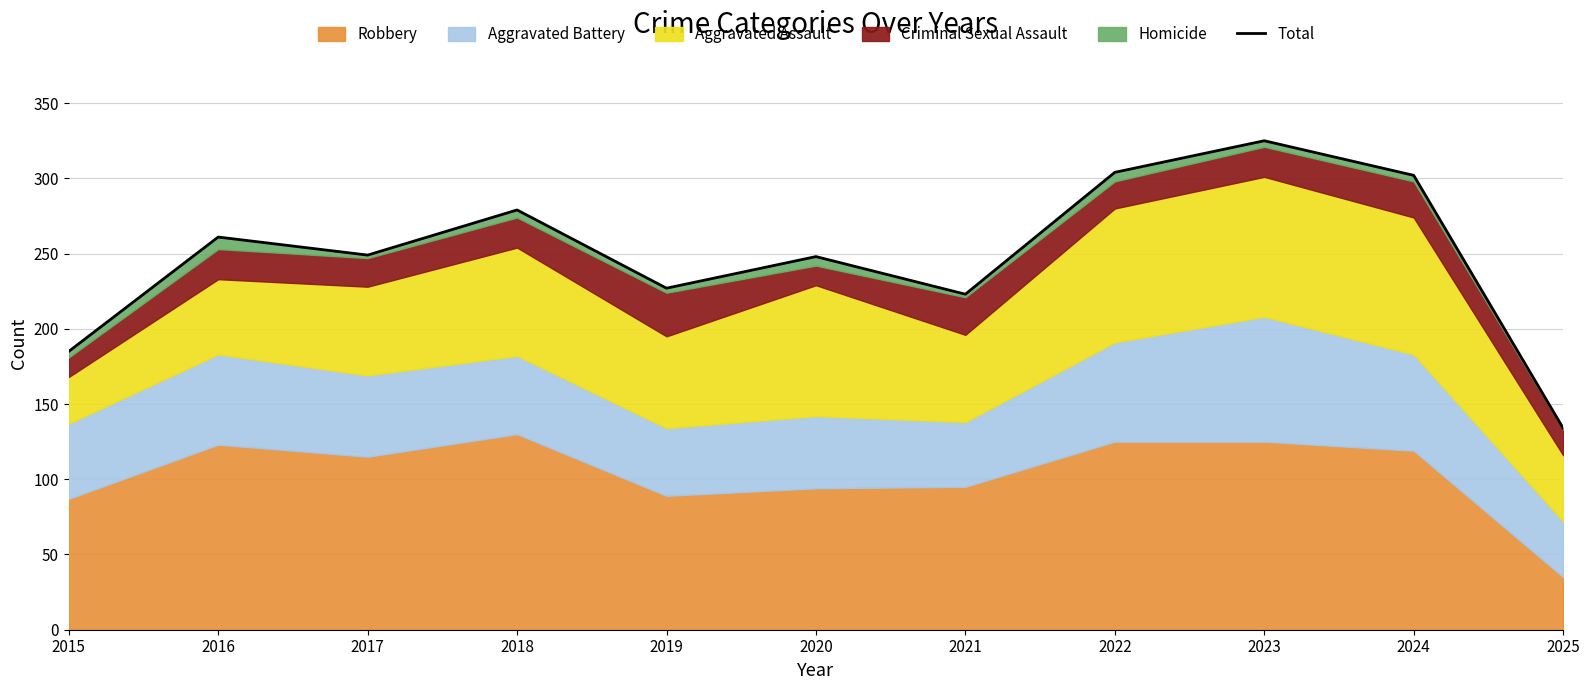

How many lines are shown in the chart?

1